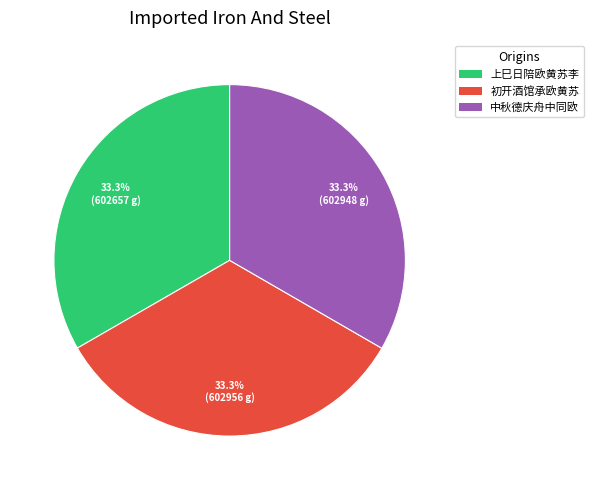

Is there any slice that represents more than half of the pie?

No